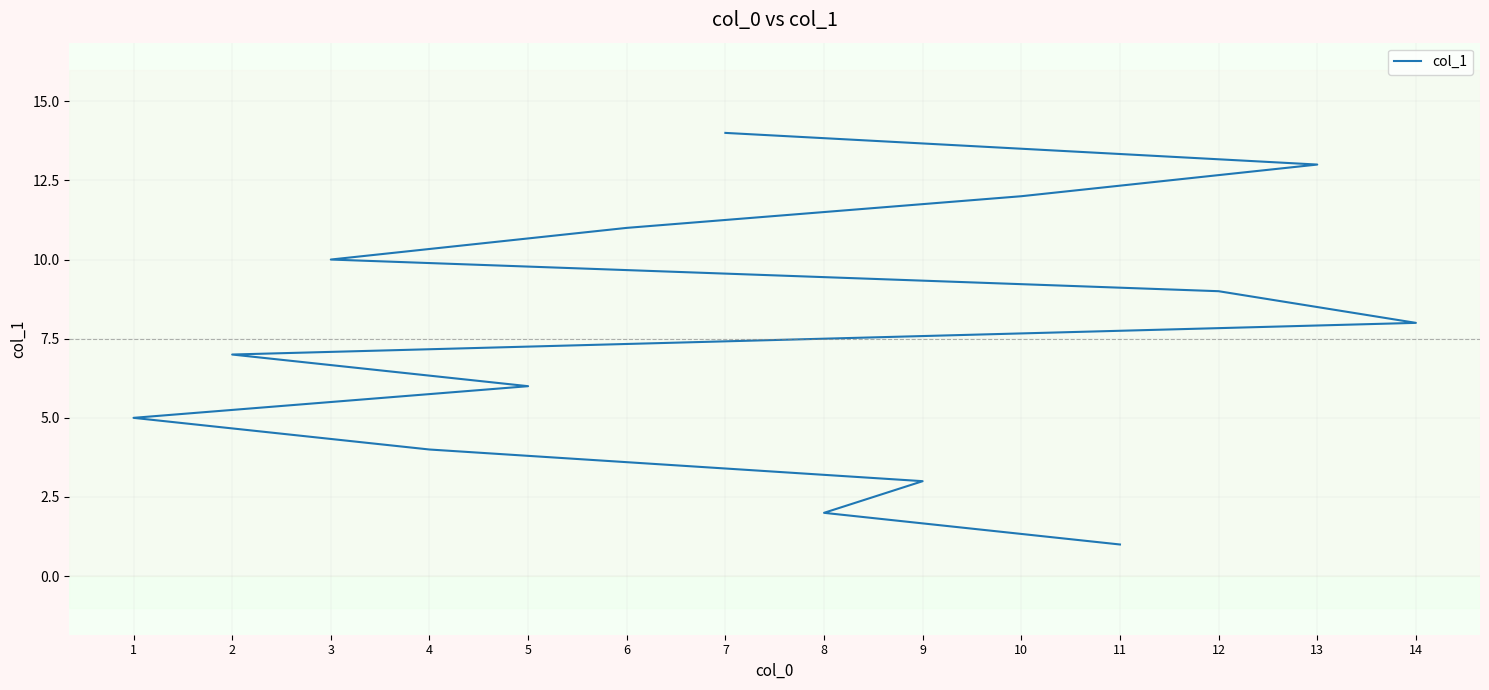

Rank the categories by value from highest to lowest.

7, 13, 10, 6, 3, 12, 14, 2, 5, 1, 4, 9, 8, 11